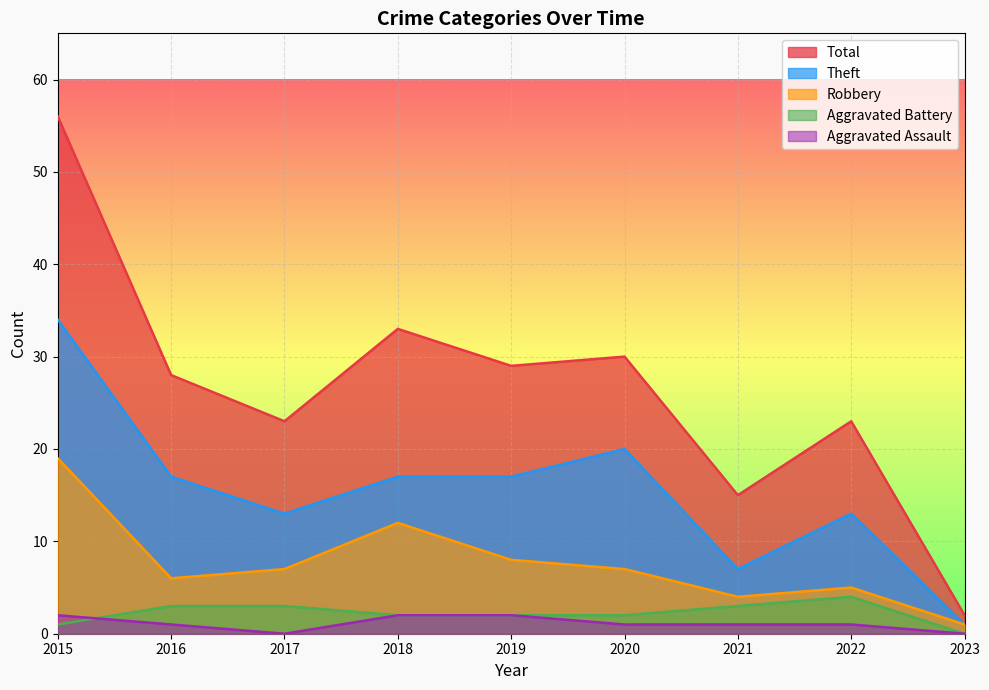

Is it true that Aggravated Assault equals 2 at 2015?

True